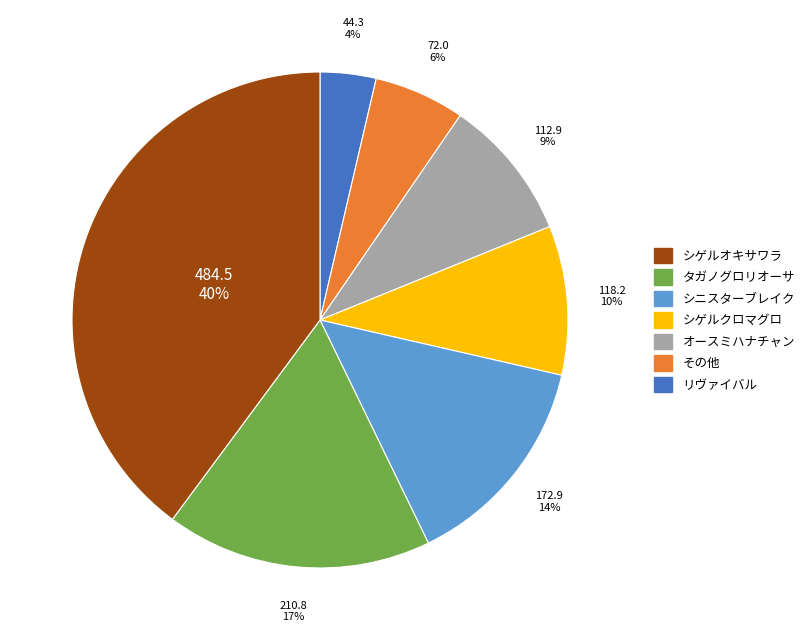

To the nearest percent, what is the average slice percentage?

14%